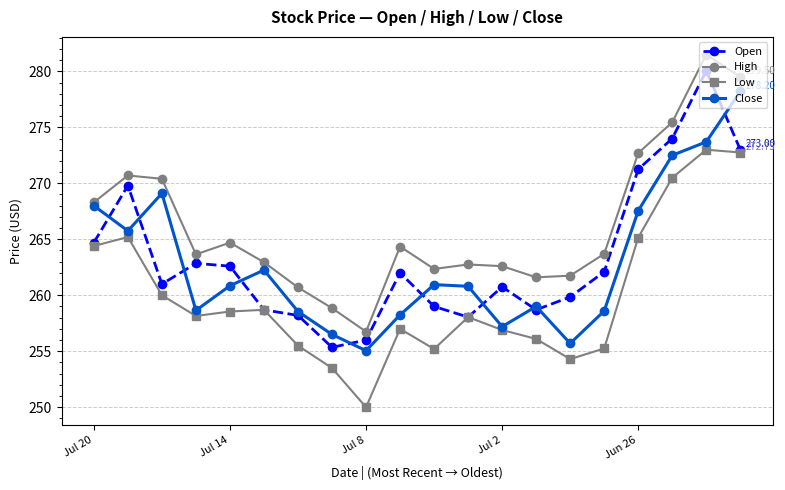

How many interior local peaks does the High series have?

5